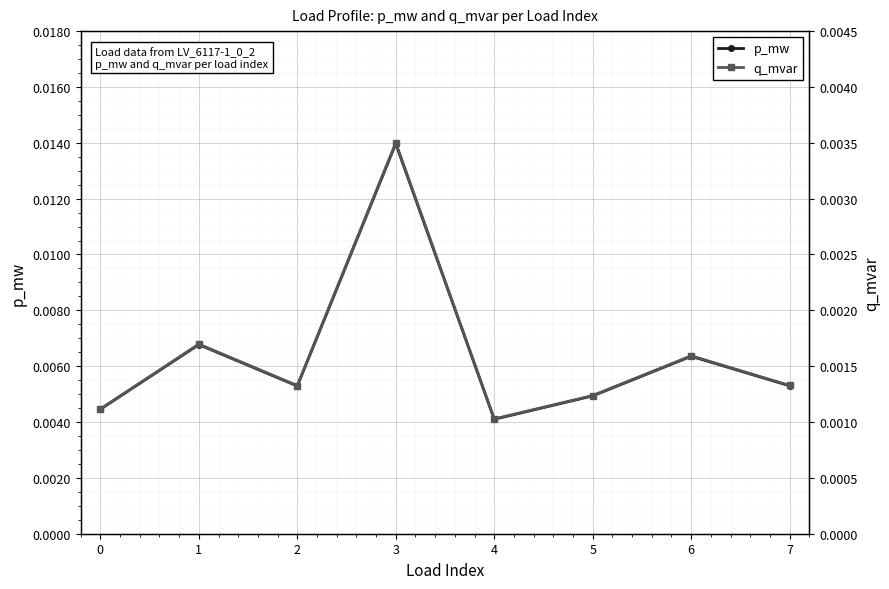

What are all the series names shown in the legend?

p_mw, q_mvar